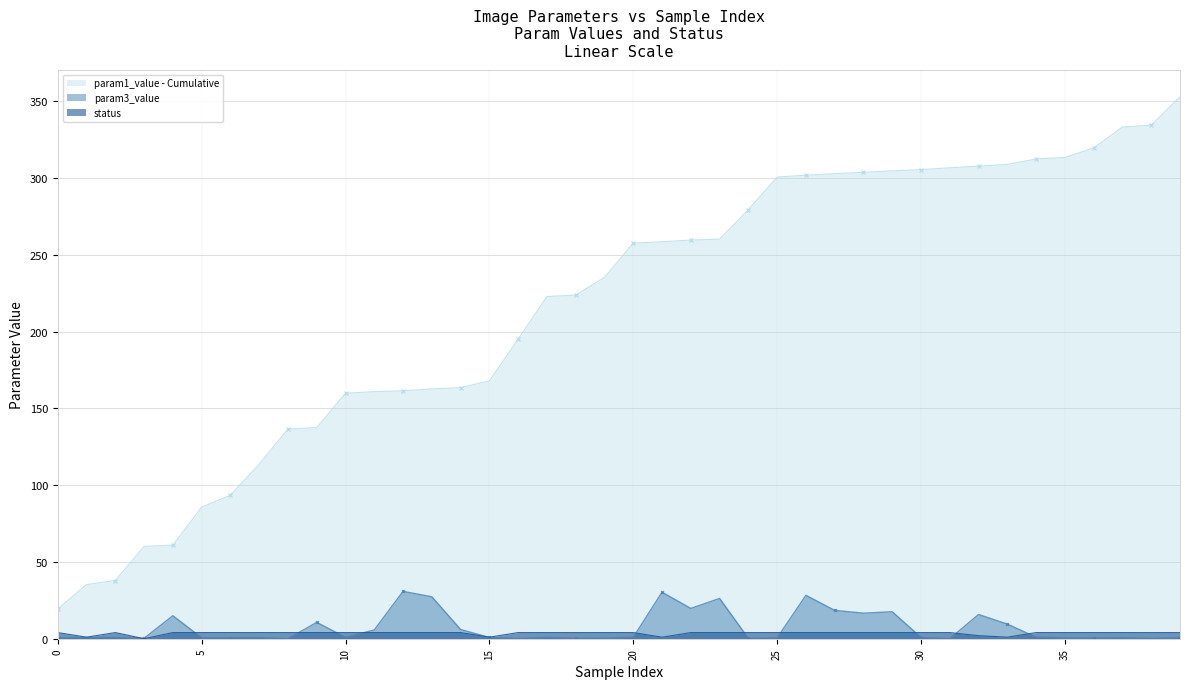

True or false: param3_value has a value of 0.0 at 38.

False